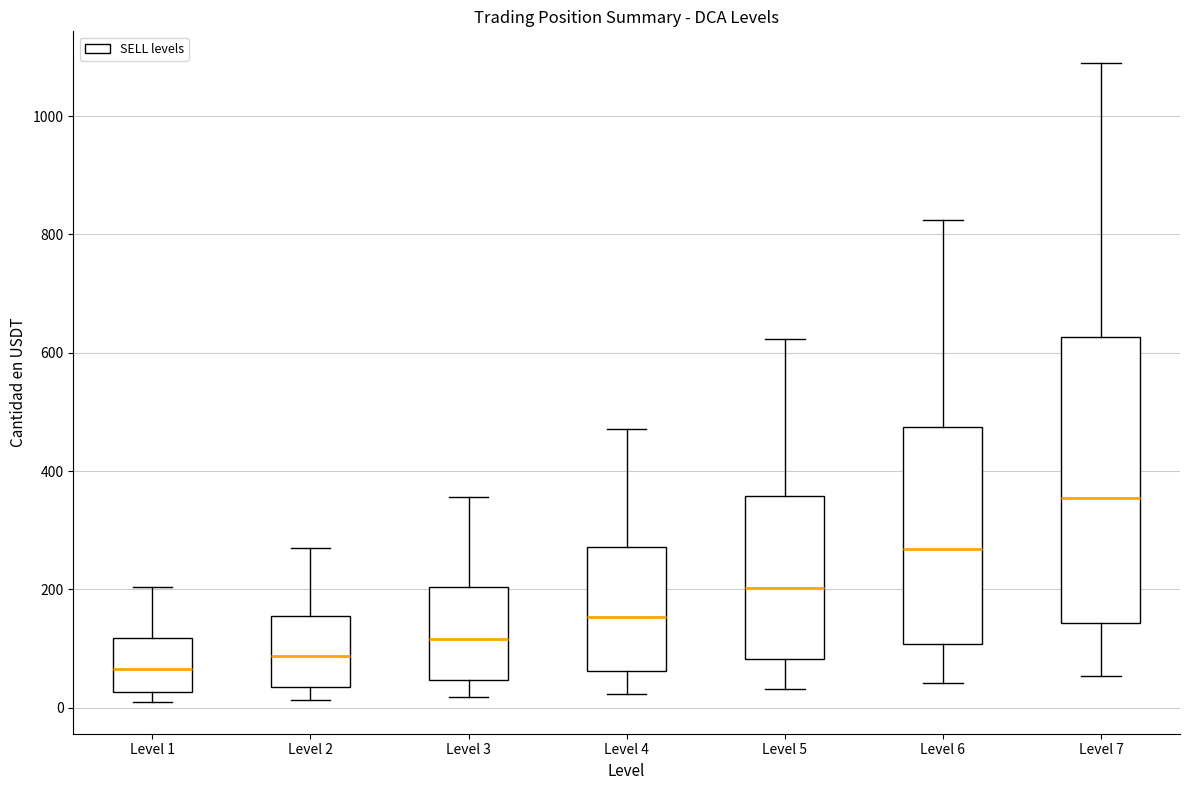

Which box's median line is the lowest?

Level 1